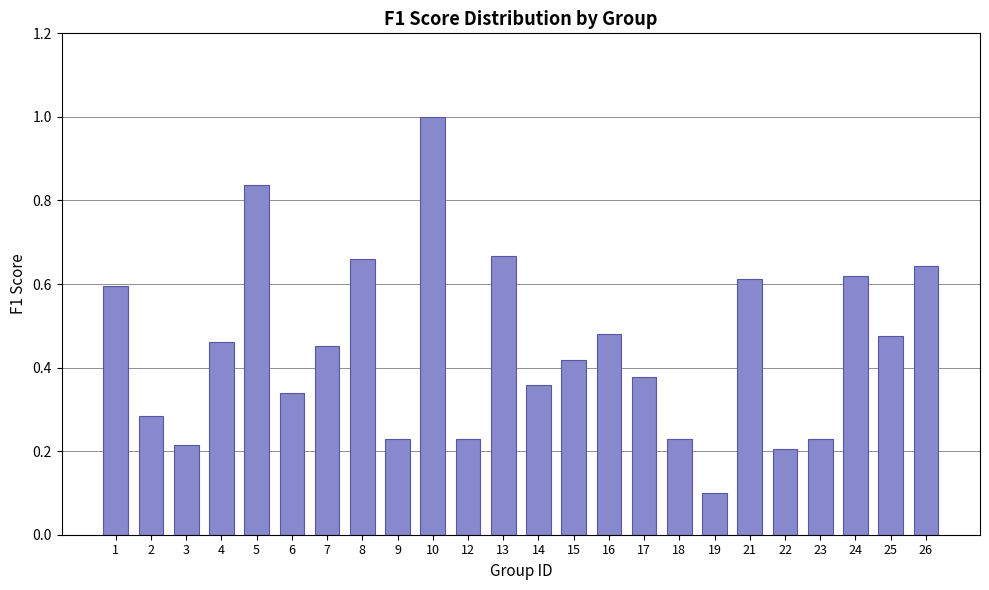

The value at 21 is 0.6. True or false?

True